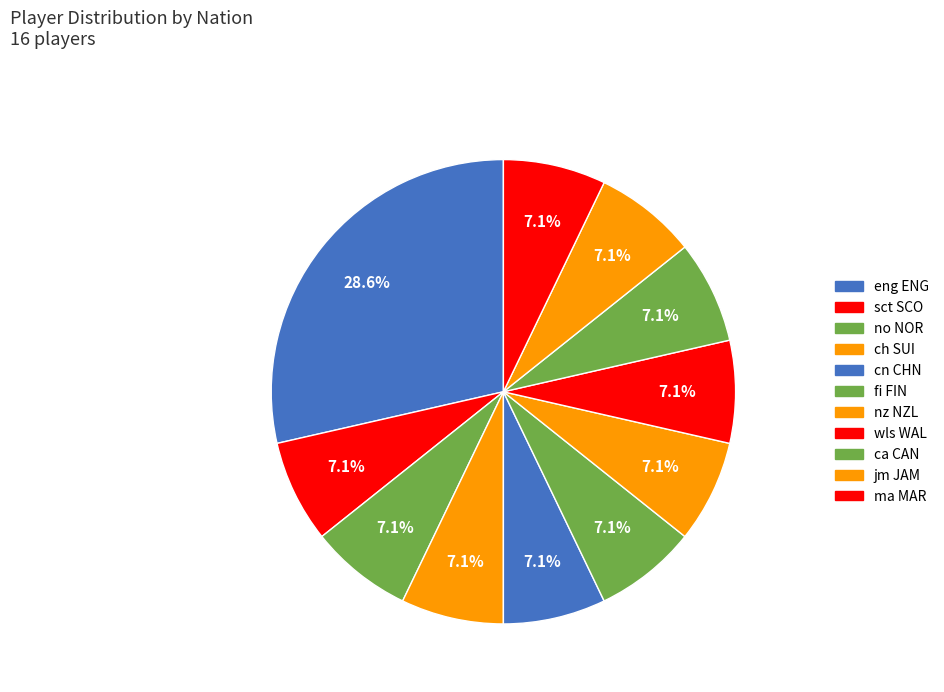

What is the smallest slice in the pie chart?

cn CHN